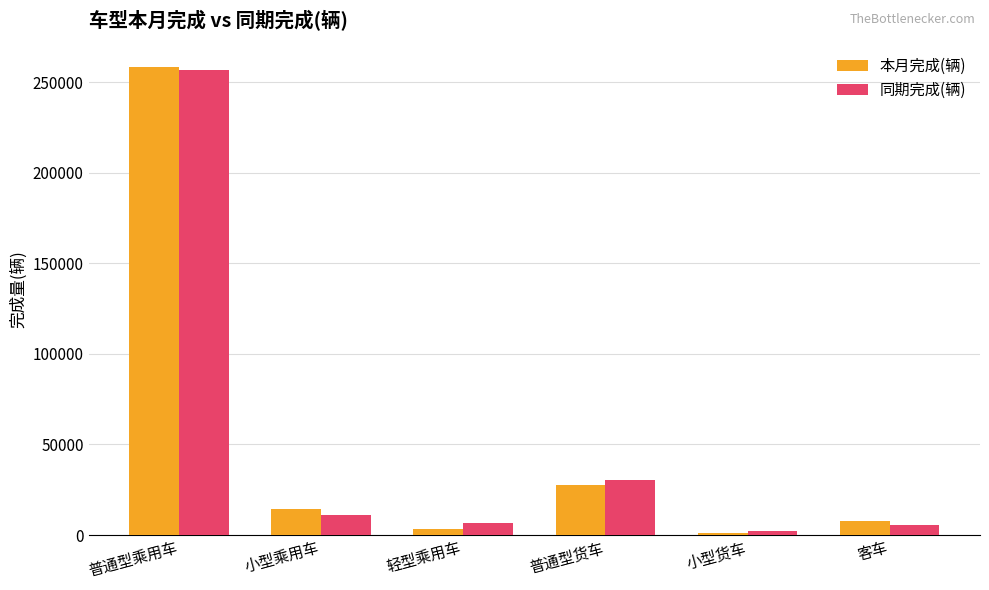

The 本月完成(辆) series shows 7972 at 客车. True or false?

True